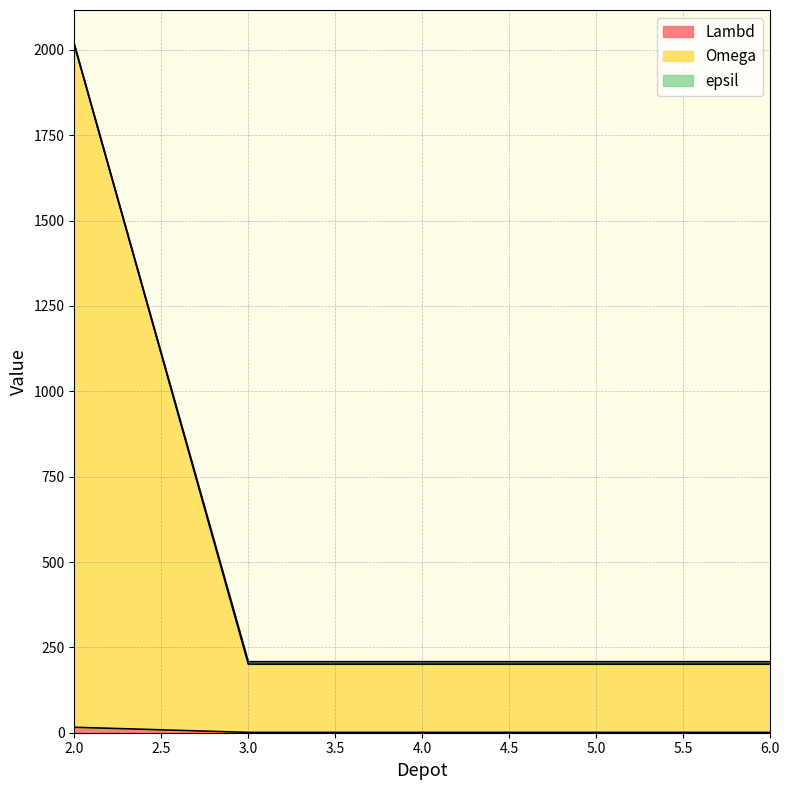

What is the spread (max minus min) of values at 2?

2000